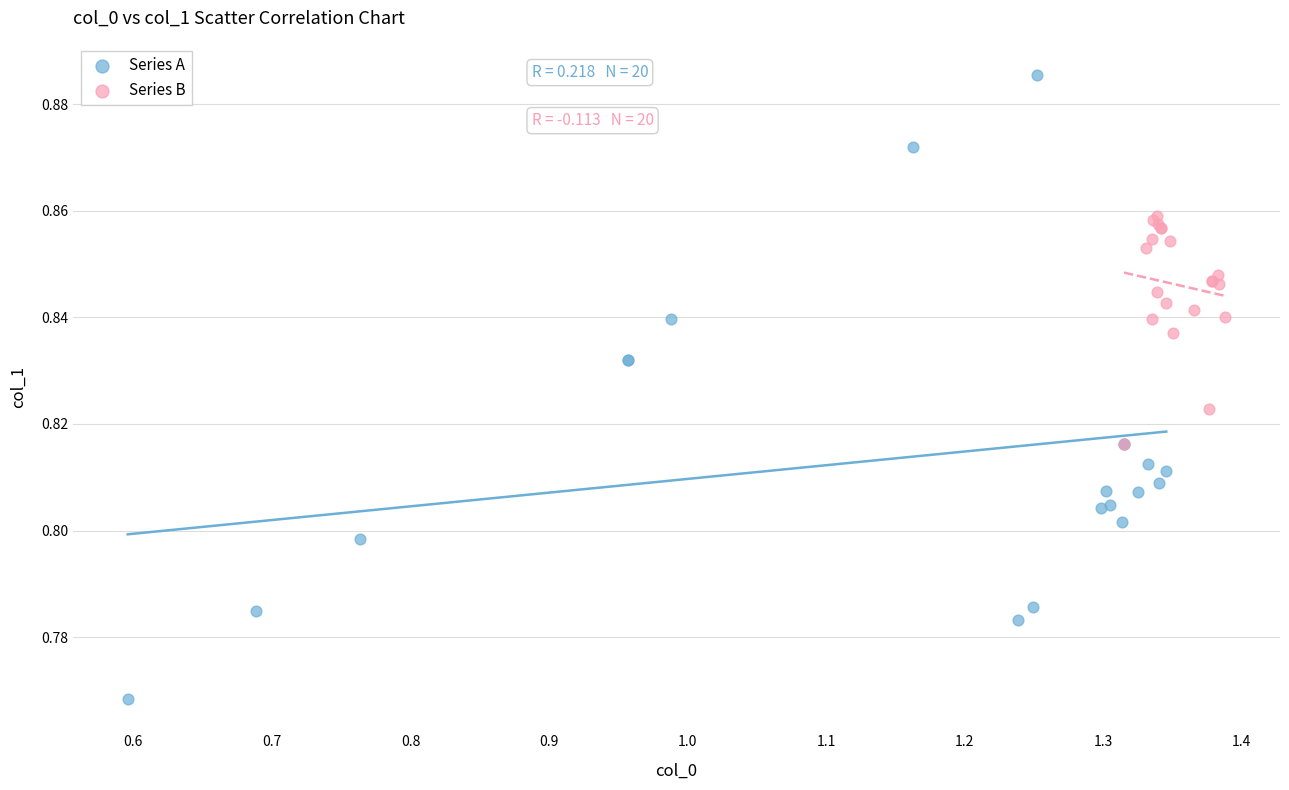

What are all the series names shown in the legend?

Series A, Series B